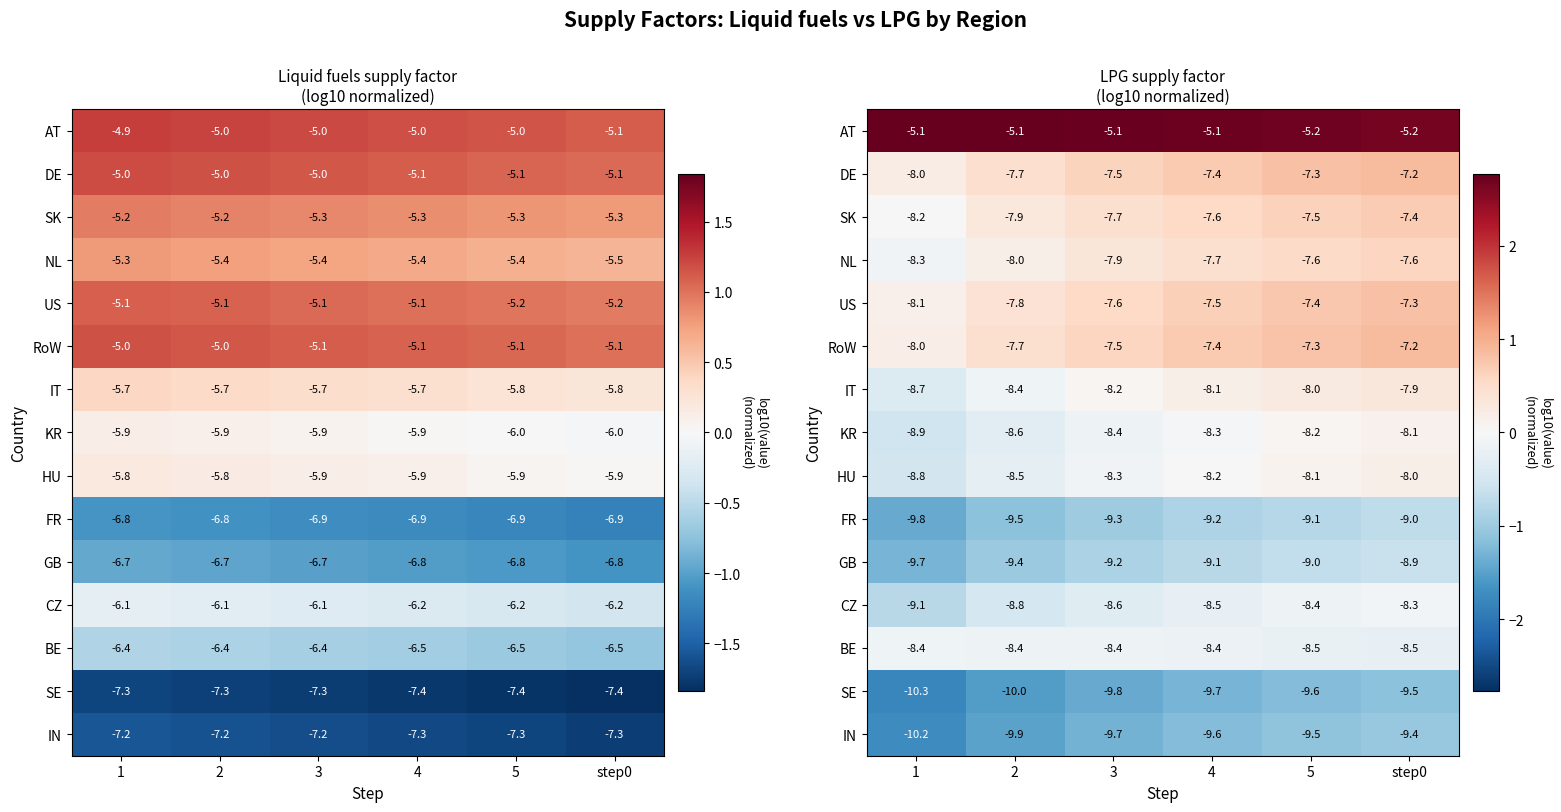

List the labels in order of US value, largest first.

step0, 5, 4, 3, 2, 1